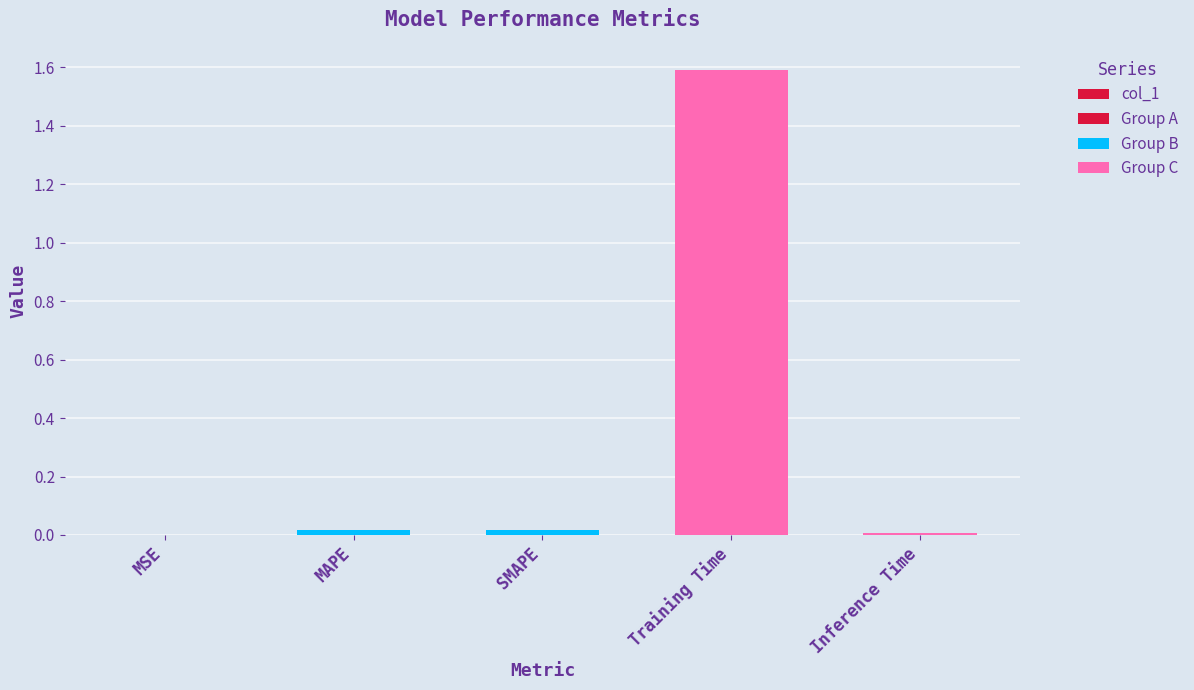

Is it true that the value at Inference Time is 0.0?

False